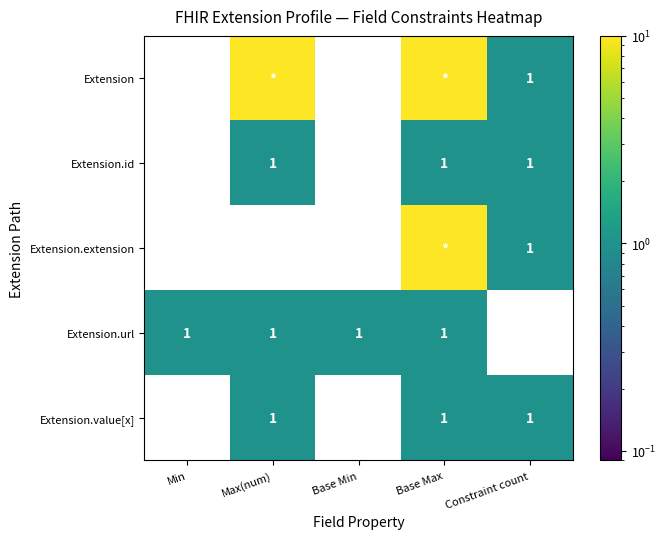

What is the sum of all Extension.url values?

4